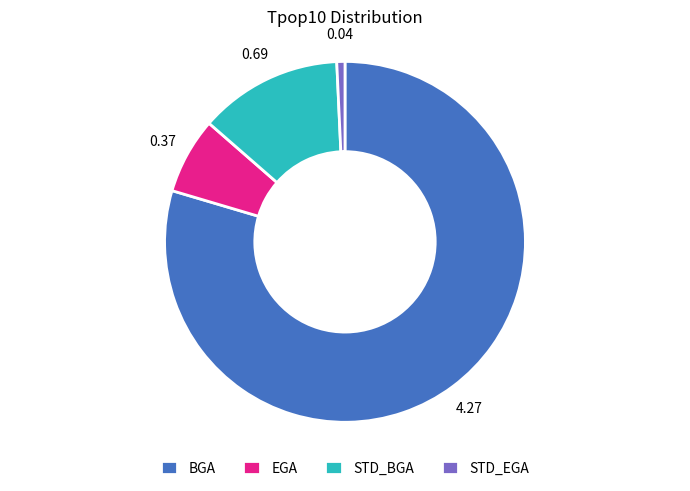

What is the majority slice?

BGA